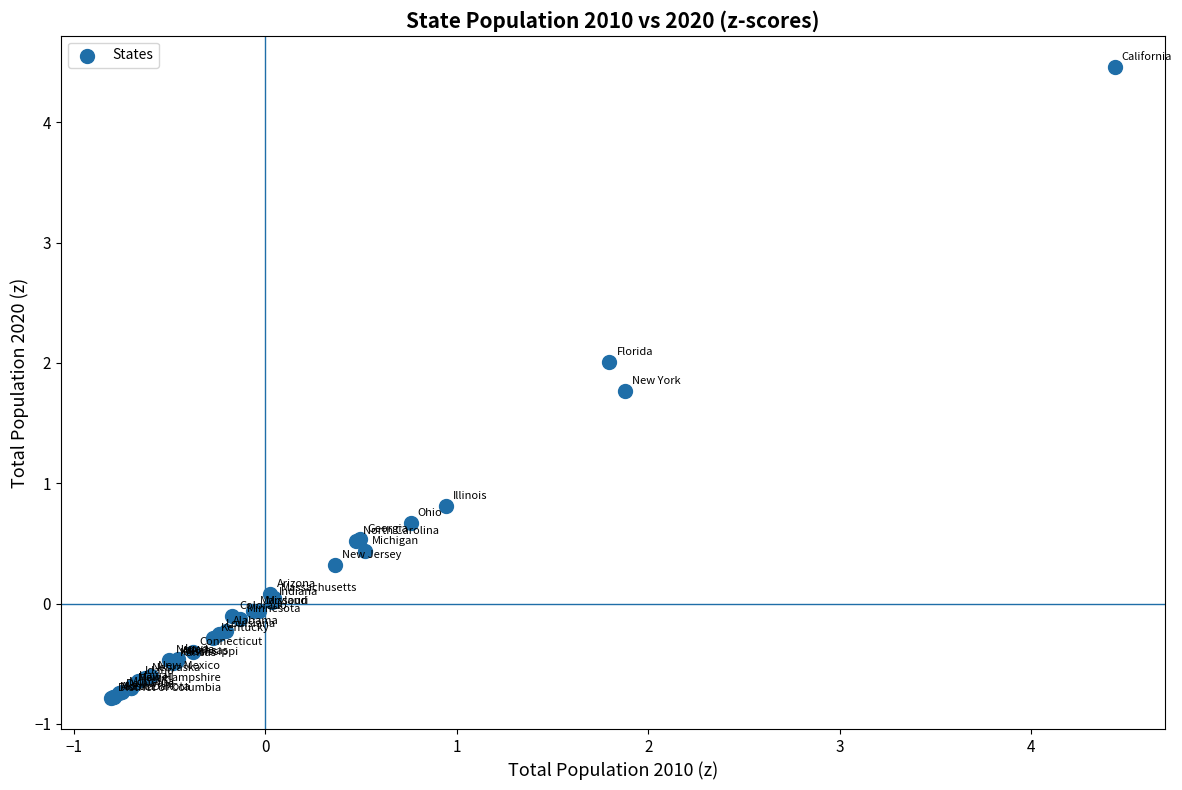

What Y value in the scatter plot is closest to 1?

0.8